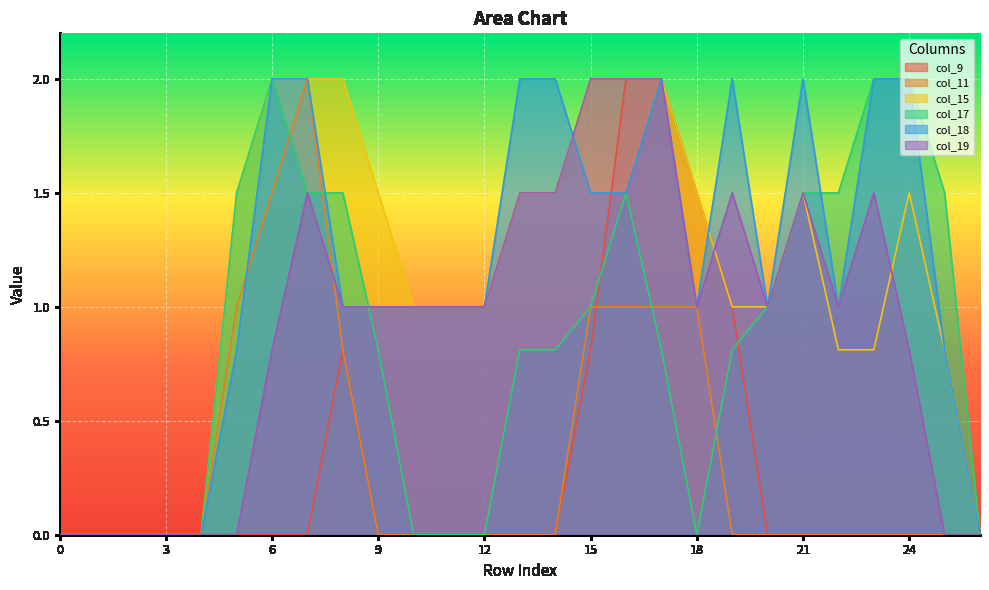

List the labels in order of col_9 value, largest first.

16, 17, 18, 19, 8, 15, 0, 1, 2, 3, 4, 5, 6, 7, 9, 10, 11, 12, 13, 14, 20, 21, 22, 23, 24, 25, 26